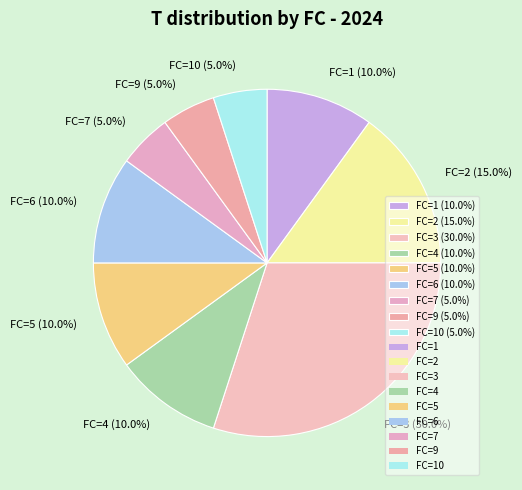

What is the largest slice in the pie chart?

FC=3 (30.0%)